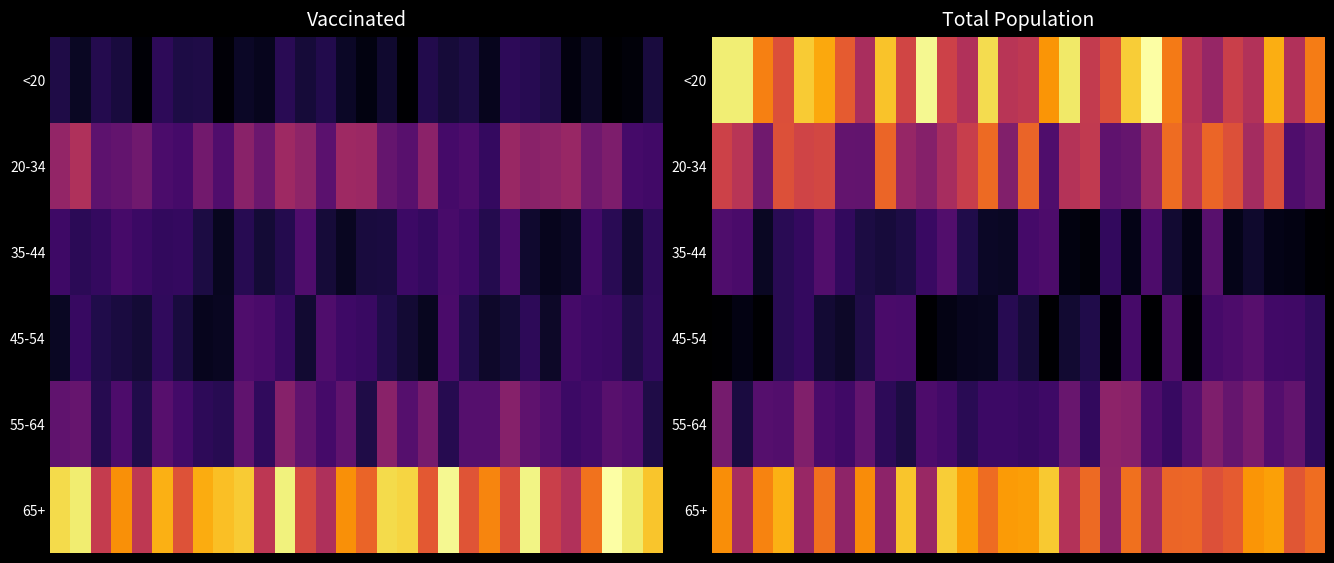

At how many categories does at least one series exceed 32637?

21